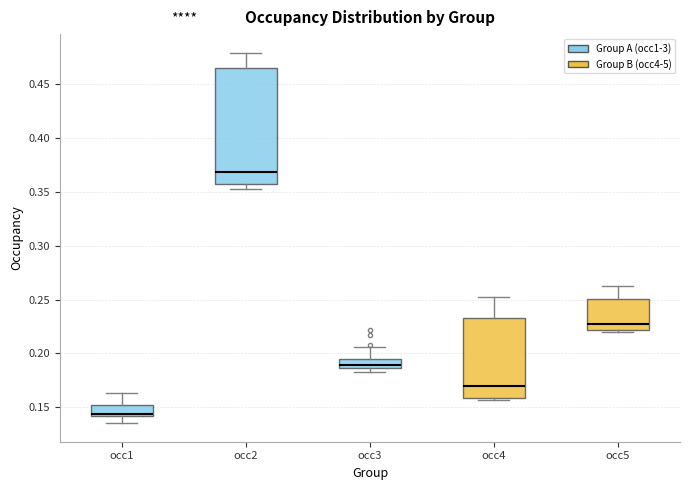

Which box's median line is the lowest?

occ1